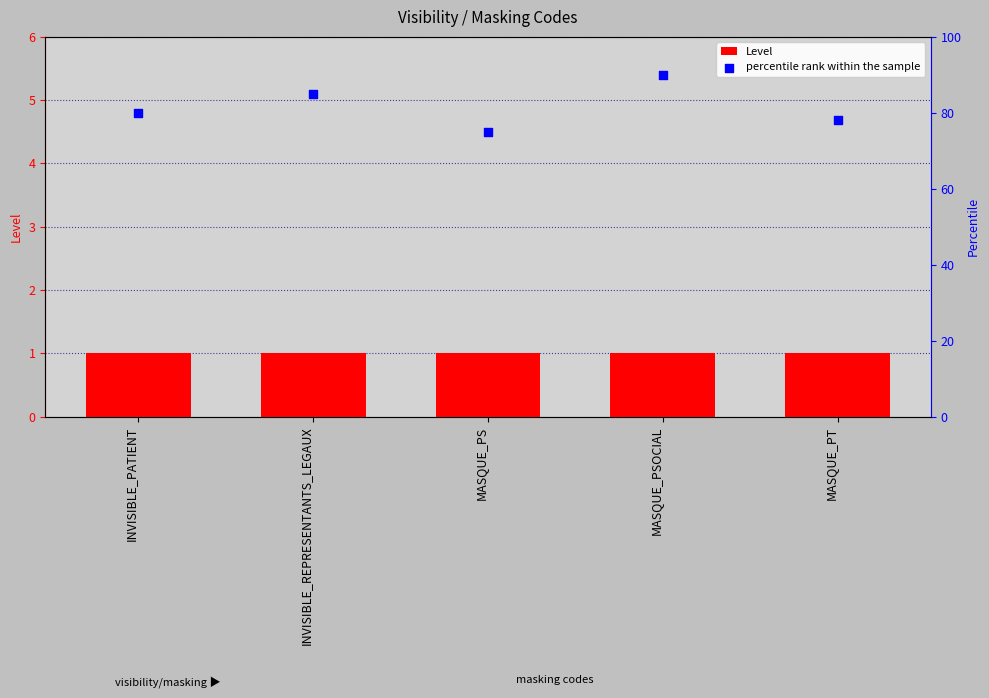

At which category is the sum across all series the highest?

MASQUE_PSOCIAL